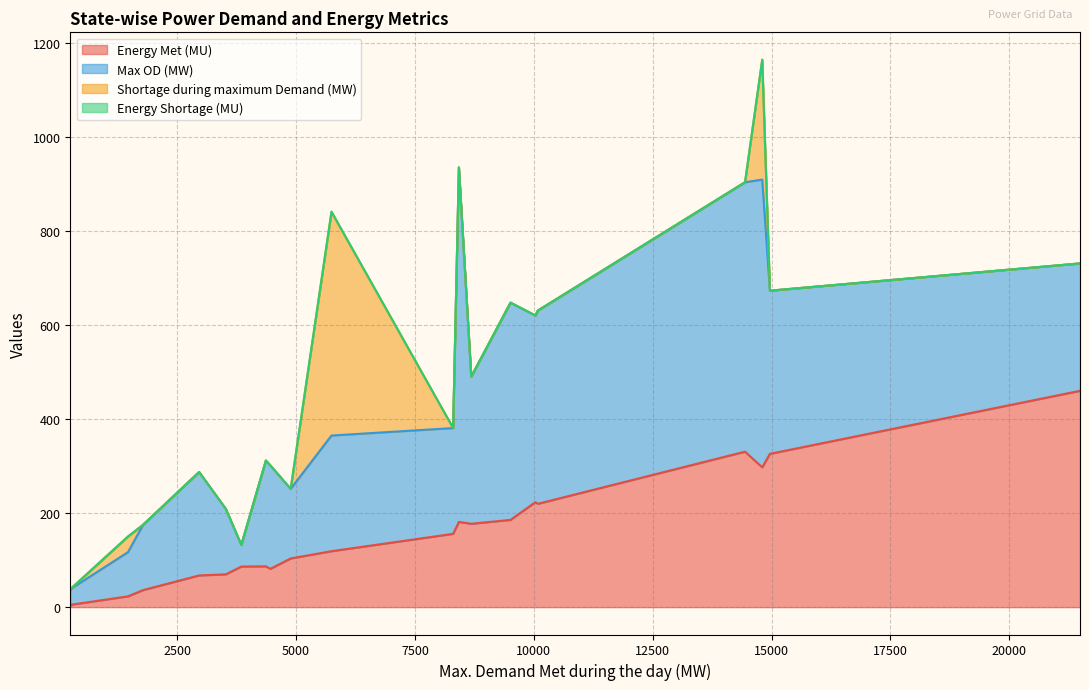

What is the highest value of the Energy Met (MU) series?

460.1